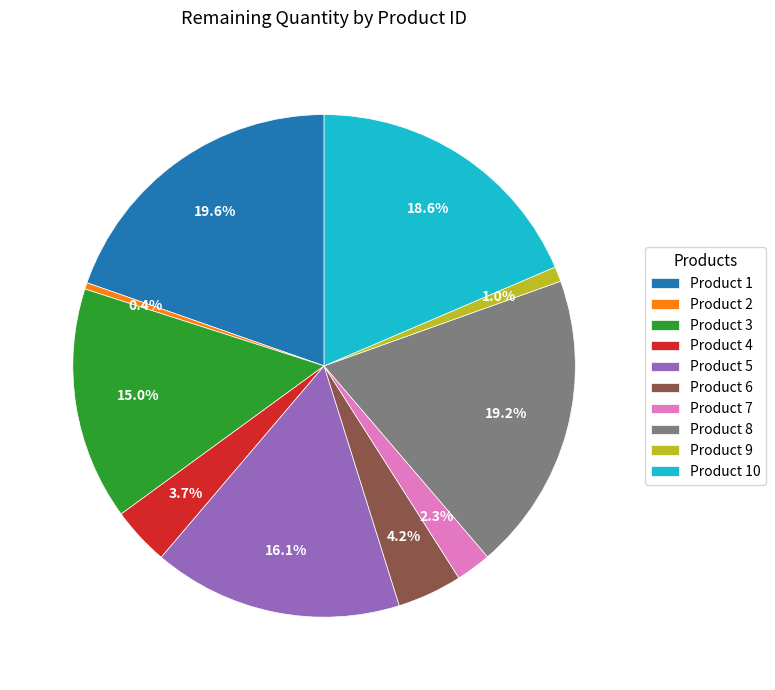

How many segments does this pie chart have?

10